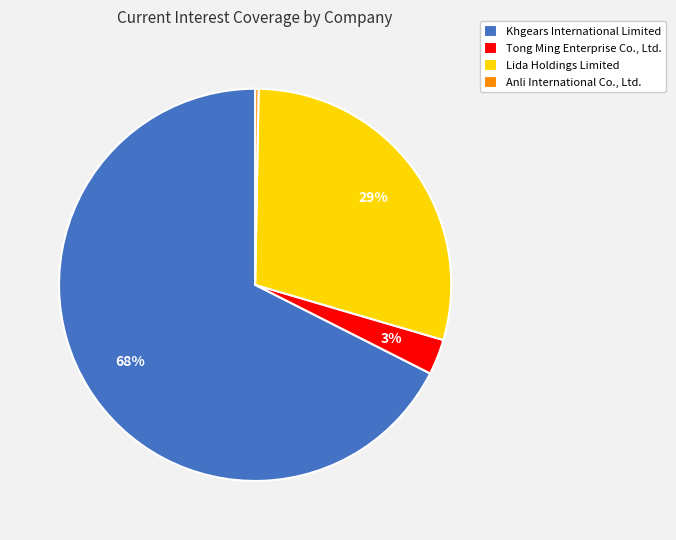

Which slice represents more than half of the pie?

Khgears International Limited